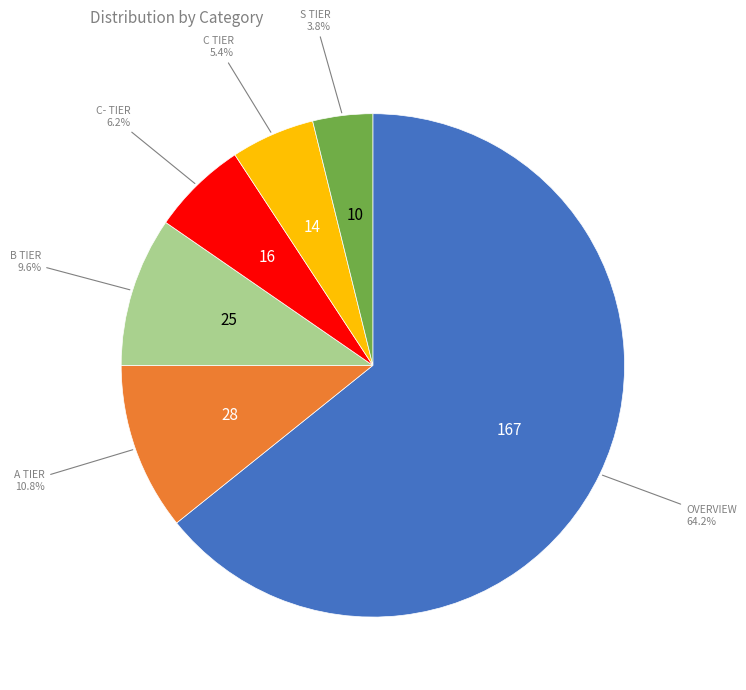

Count the number of slices in the pie.

6